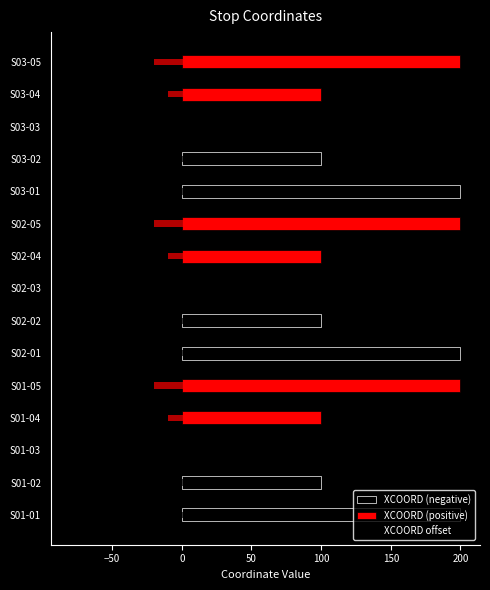

Where is the data nearest to the value 0?

S01-03